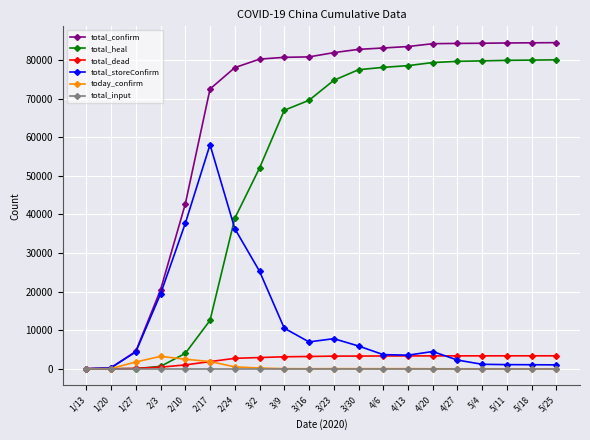

What is the maximum value shown in the chart?

84543